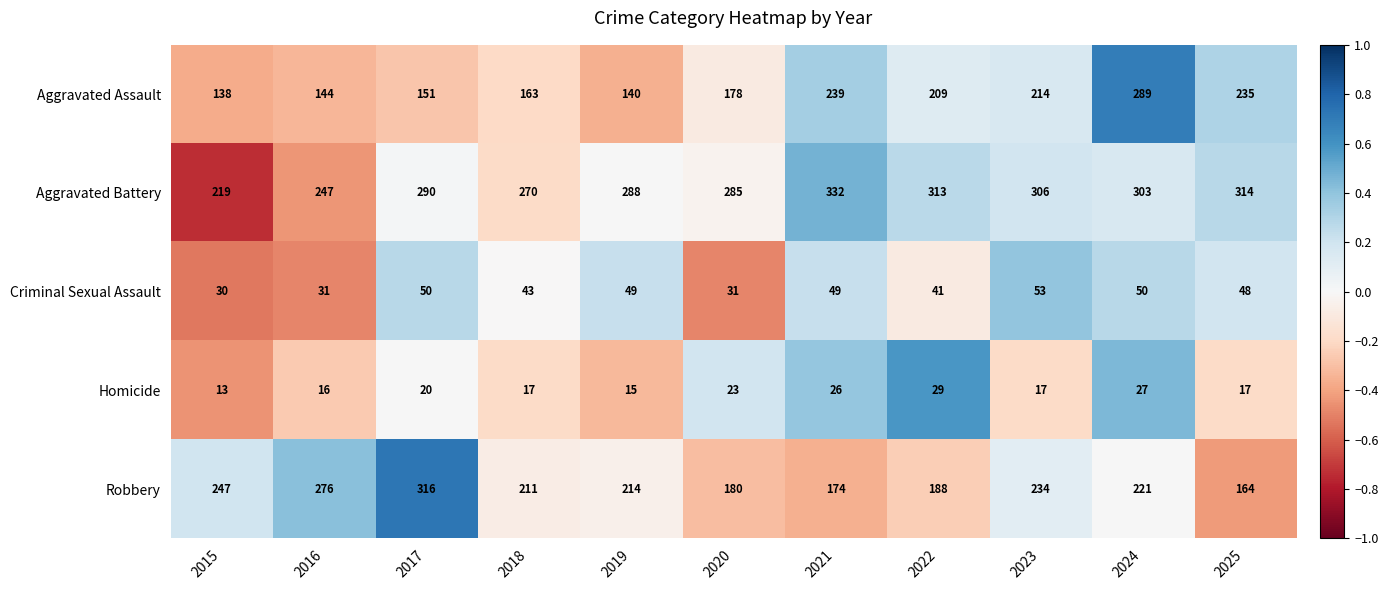

Is it true that Homicide equals 17 at 2025?

True